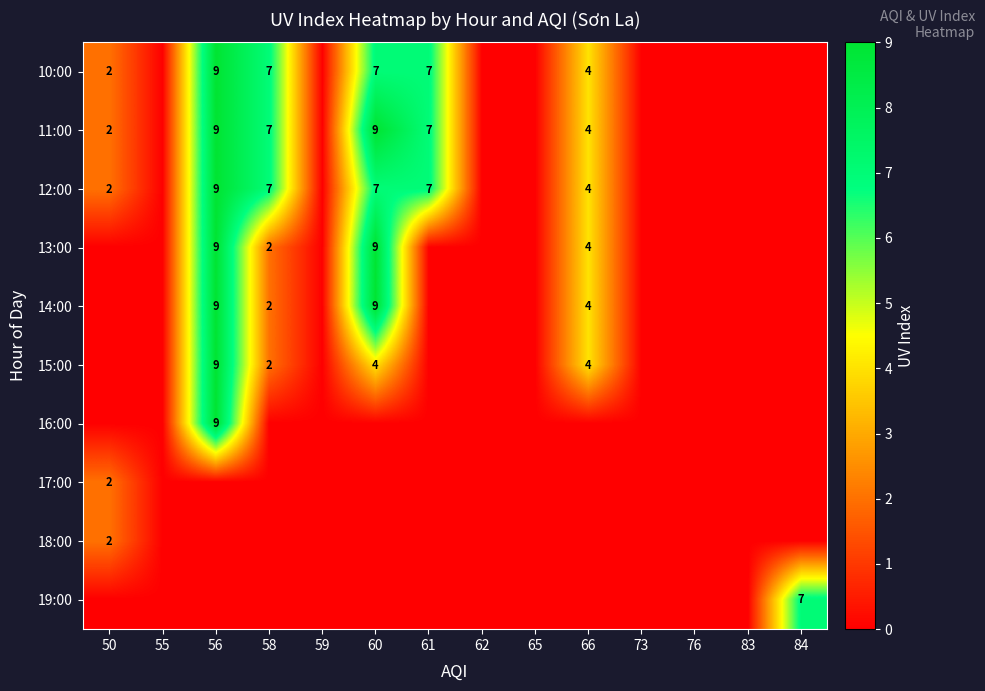

Which label corresponds to the smallest value in the chart?

55